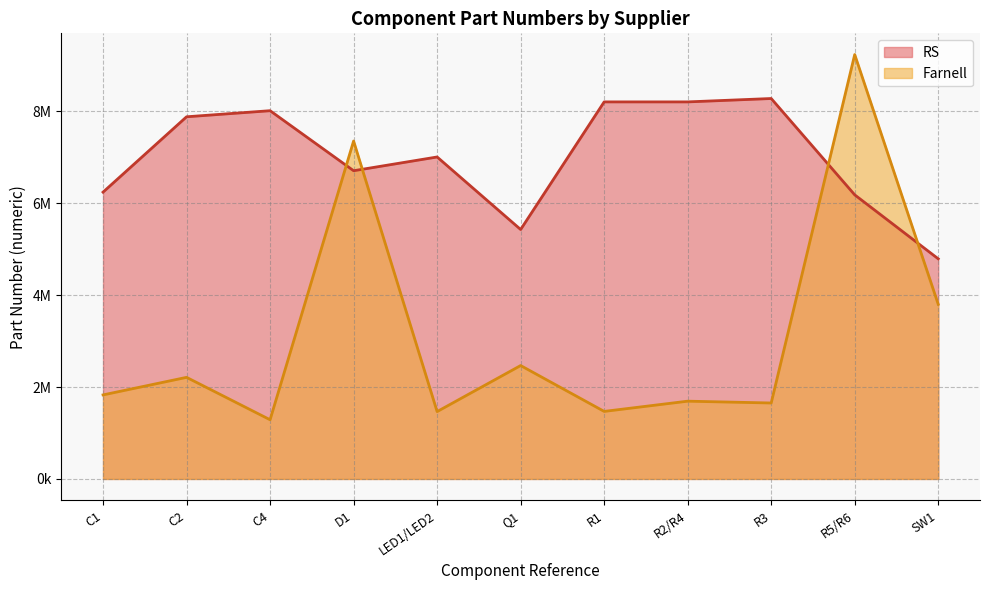

The Farnell series shows 962720 at C2. True or false?

False